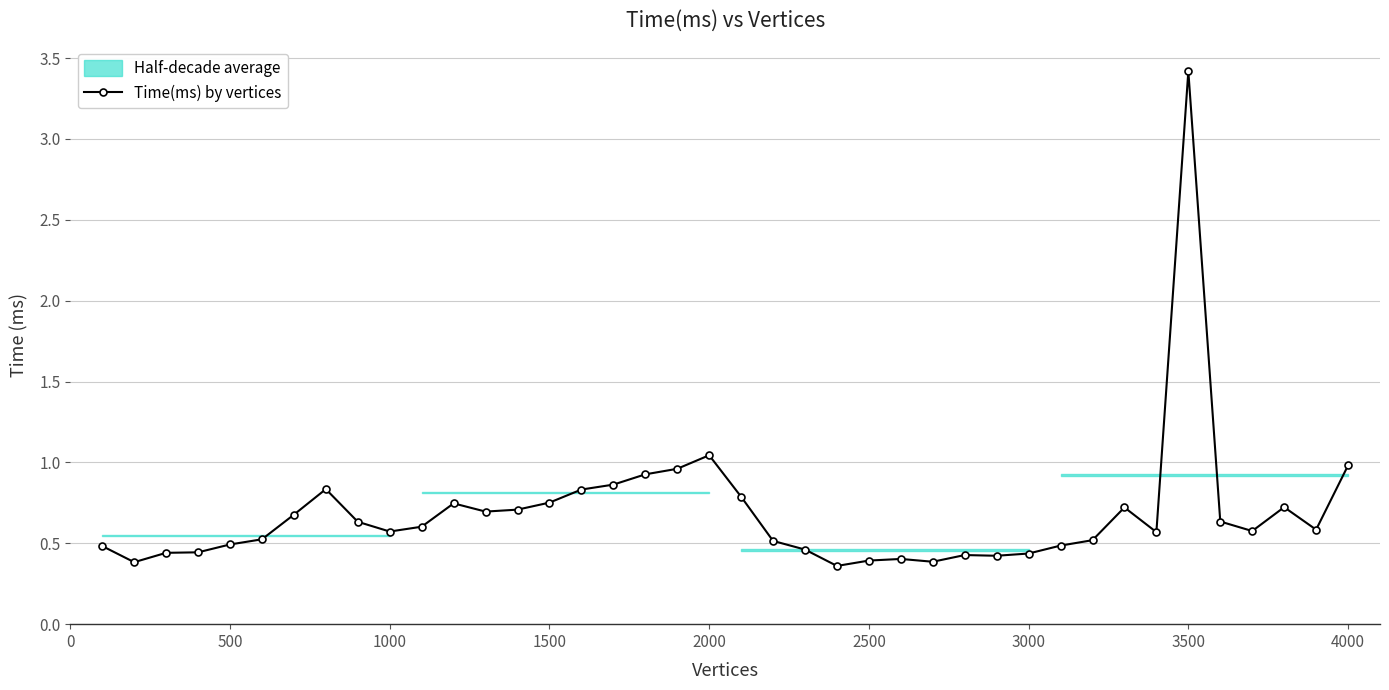

True or false: Time(ms) by vertices has more than 1 interior local peaks.

True